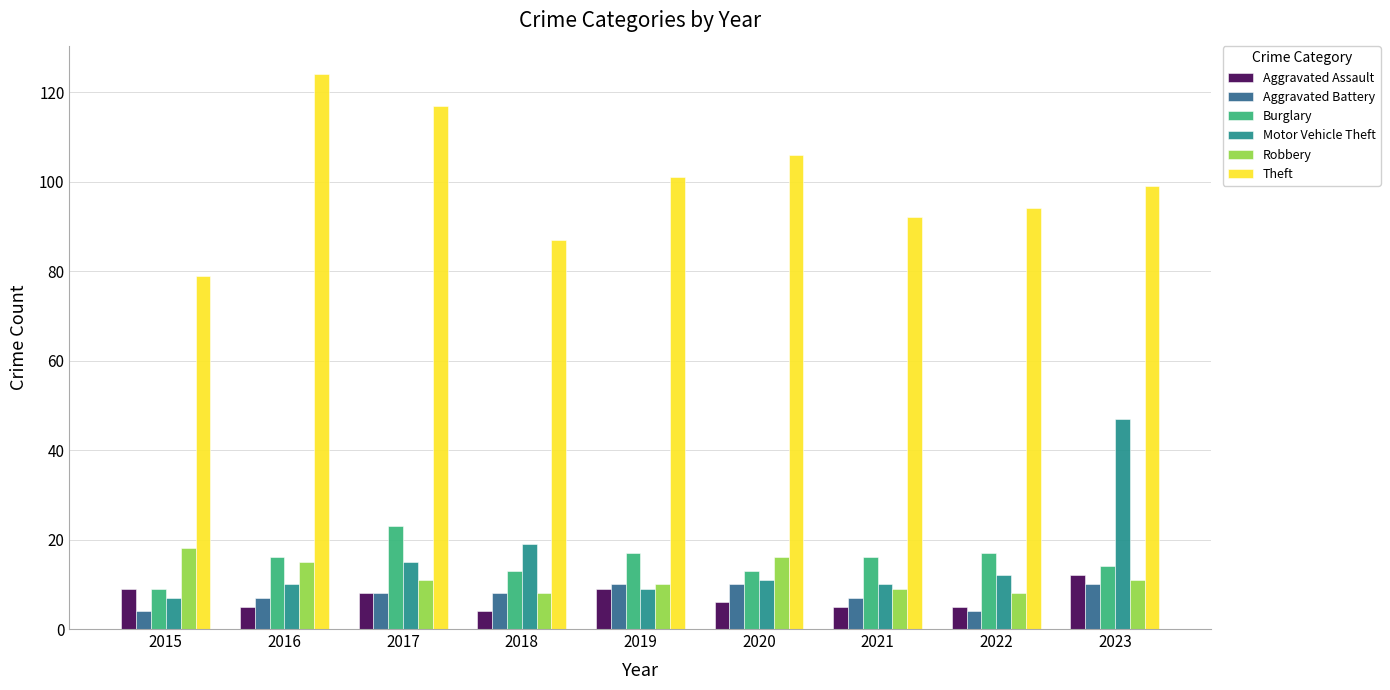

How many categories are shown in the chart?

9